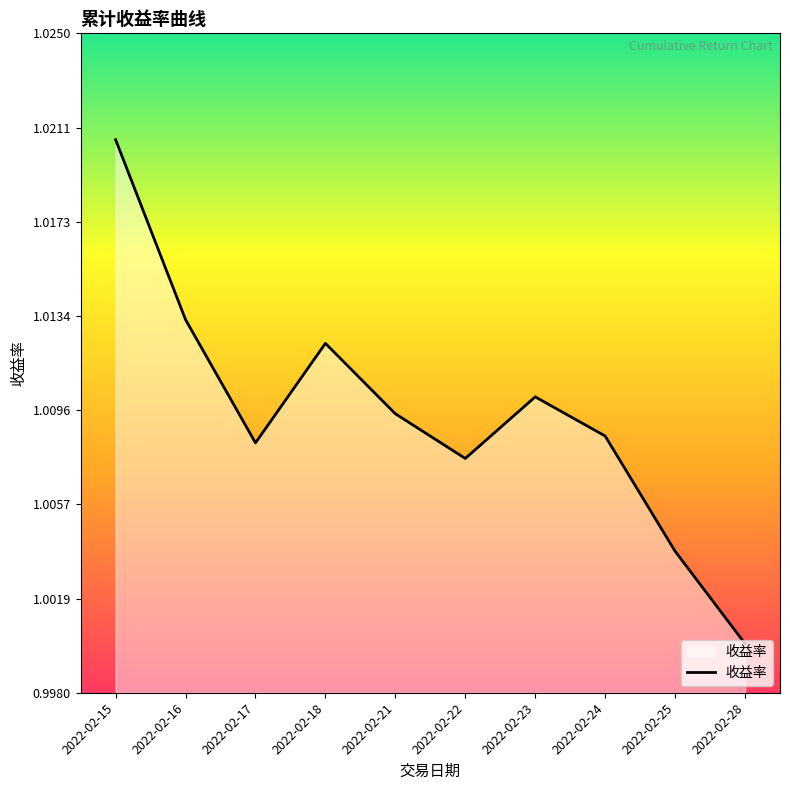

Is it true that the value at 2022-02-16 is 0.4?

False